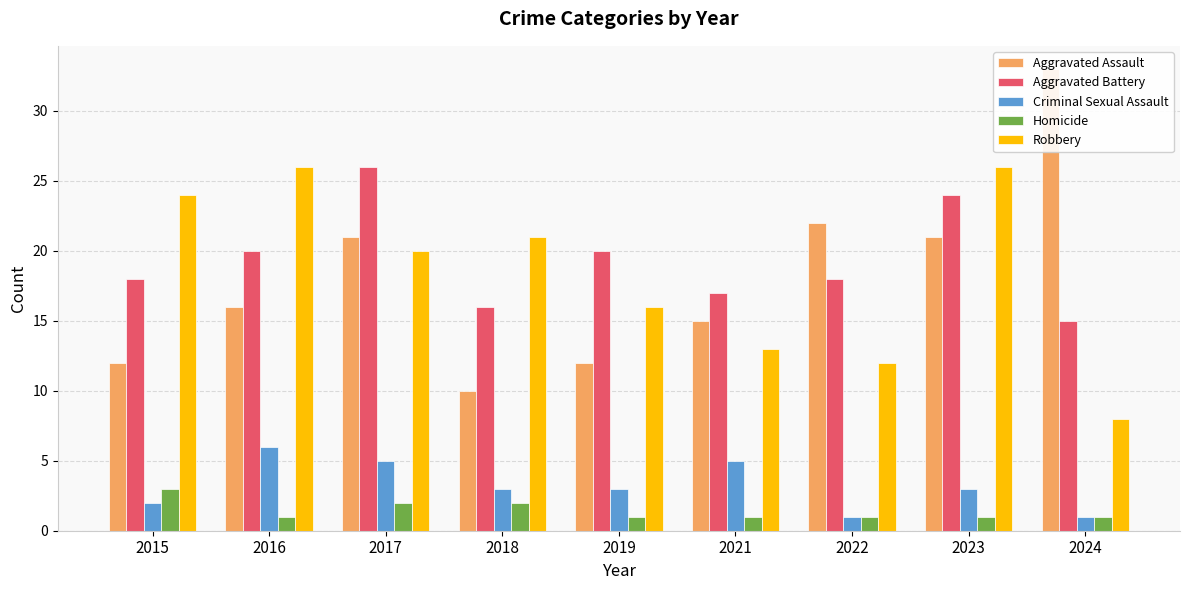

Reading right to left, extract all data points from this chart.

Aggravated Assault: 33	21	22	15	12	10	21	16	12
Aggravated Battery: 15	24	18	17	20	16	26	20	18
Criminal Sexual Assault: 1	3	1	5	3	3	5	6	2
Homicide: 1	1	1	1	1	2	2	1	3
Robbery: 8	26	12	13	16	21	20	26	24